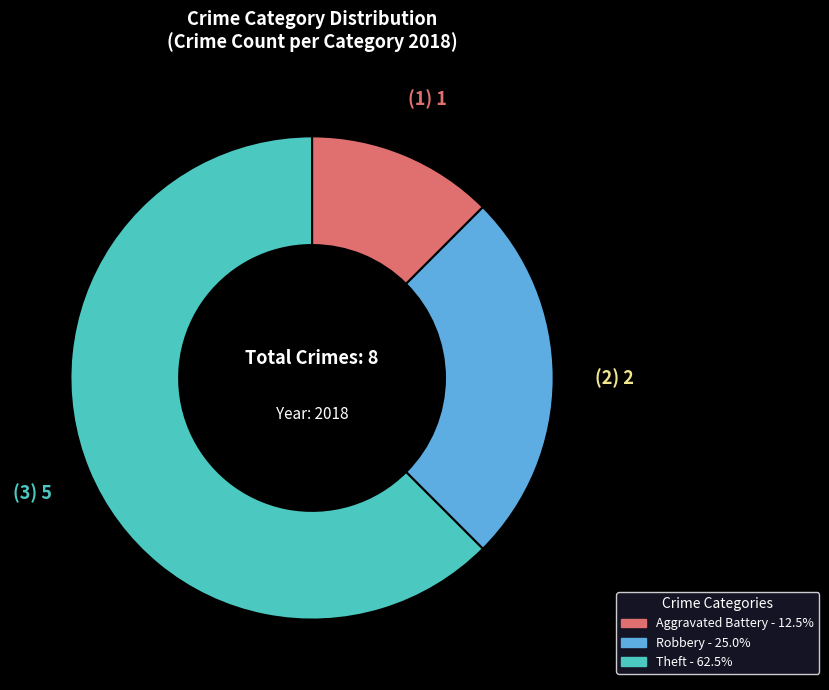

Is there any slice that represents more than half of the pie?

Yes